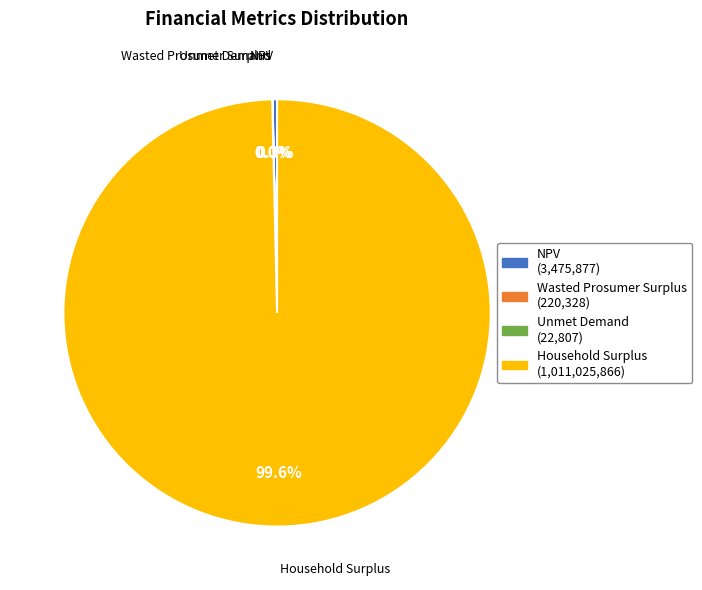

Which category has the biggest portion of the pie?

Household Surplus